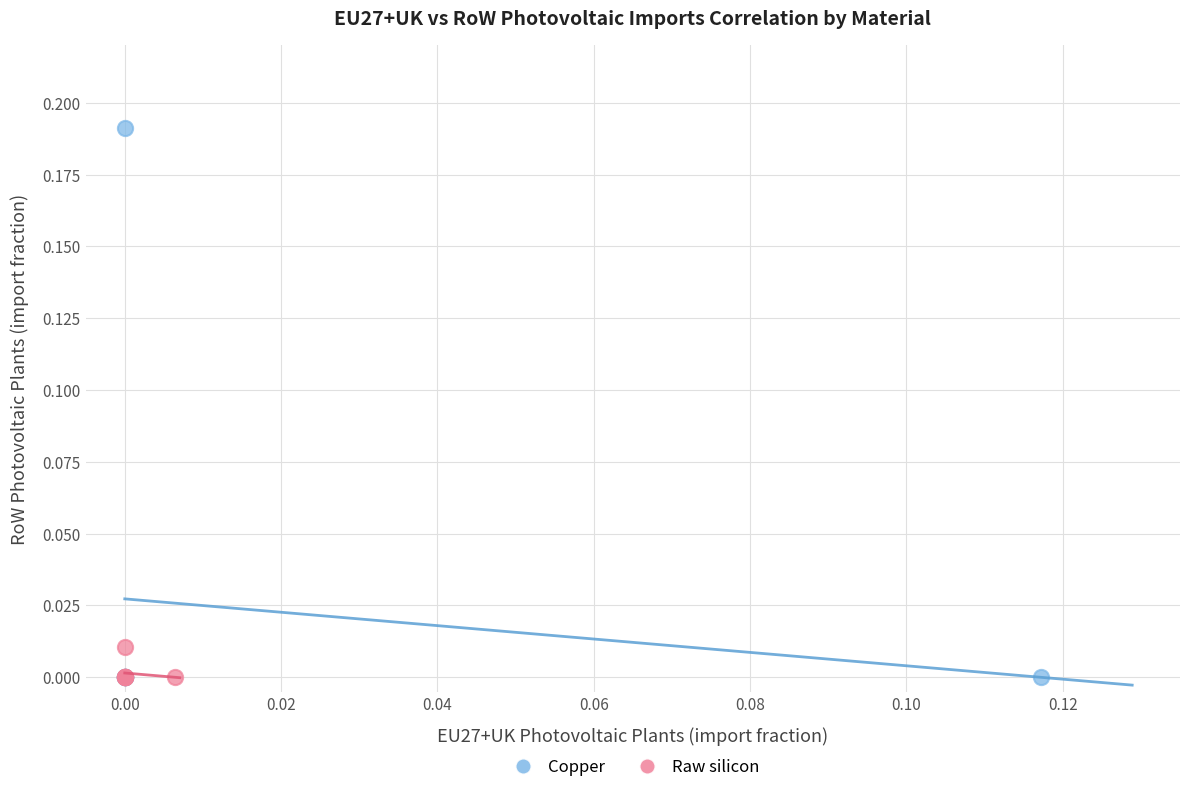

Which series contains the highest Y value?

Copper